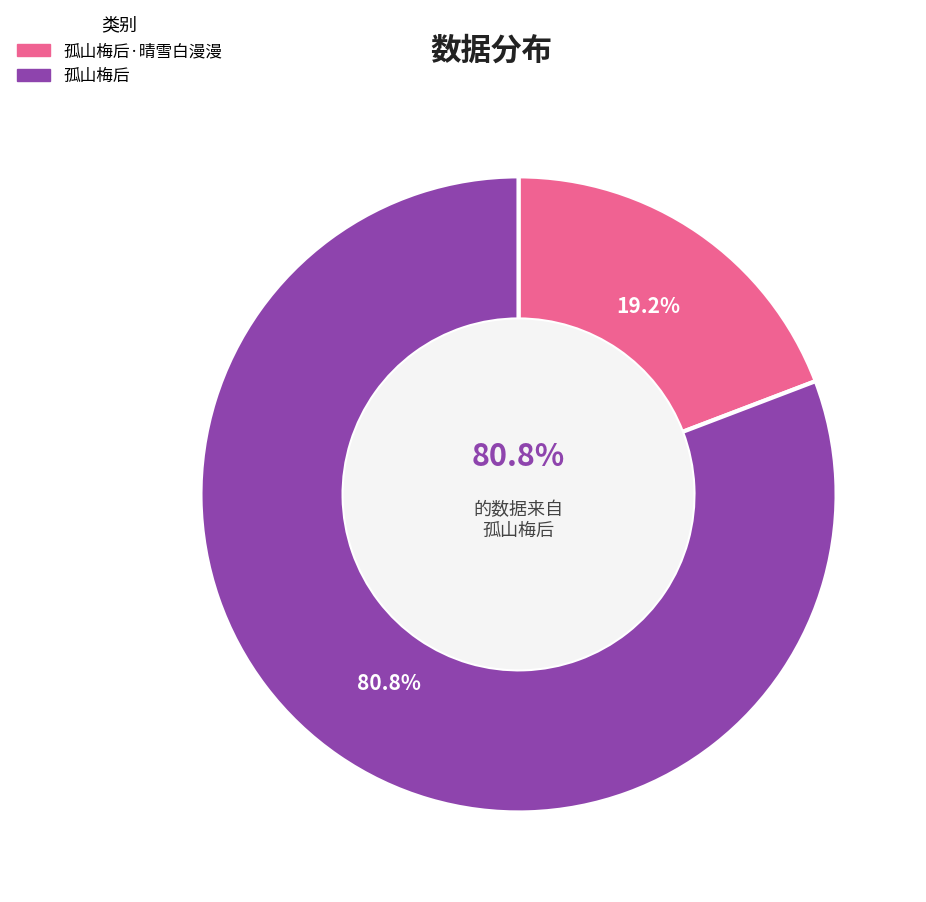

Does 孤山梅后·晴雪白漫漫 represent more than half of the total?

No